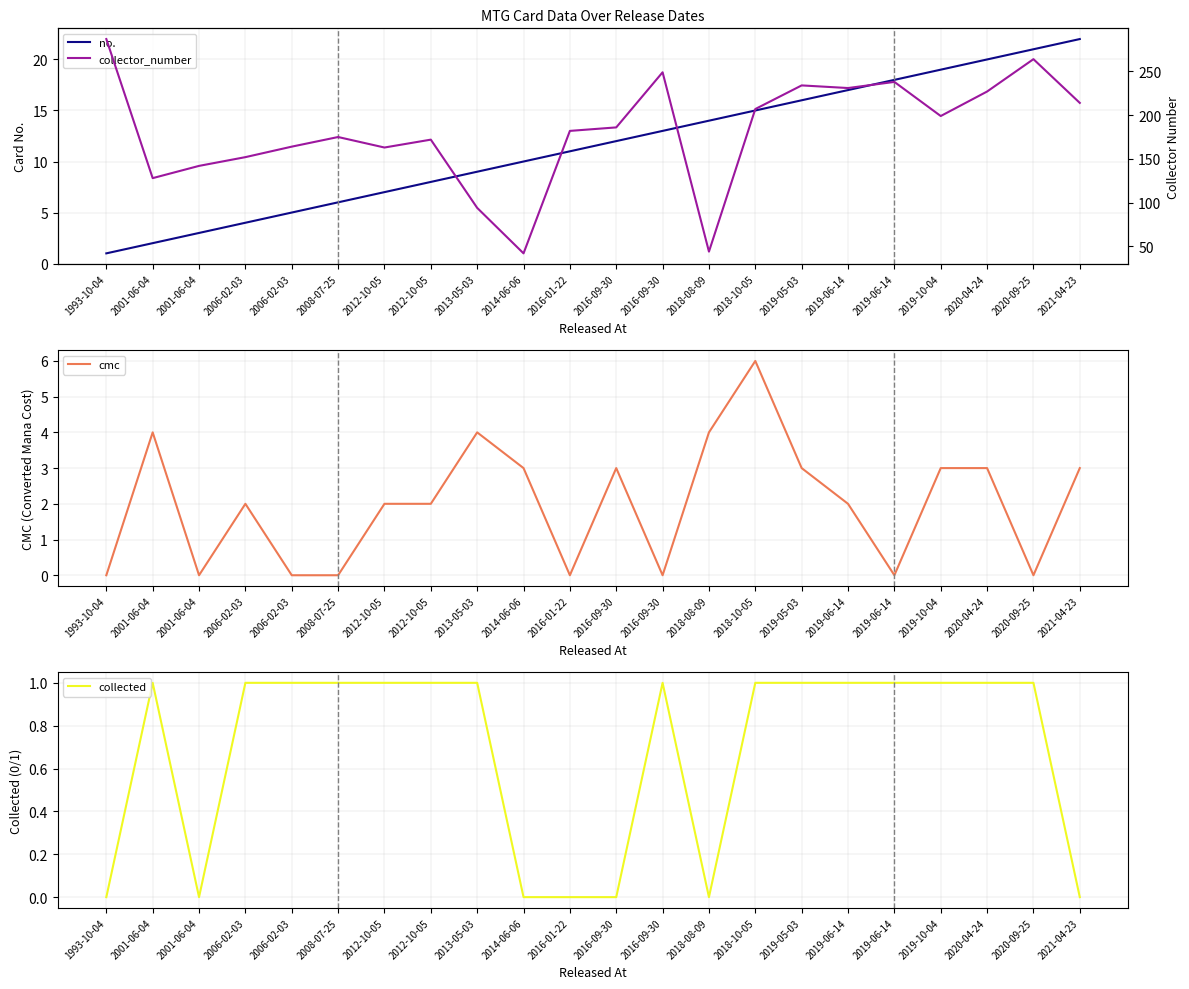

Which series has the largest total across all categories?

collector_number